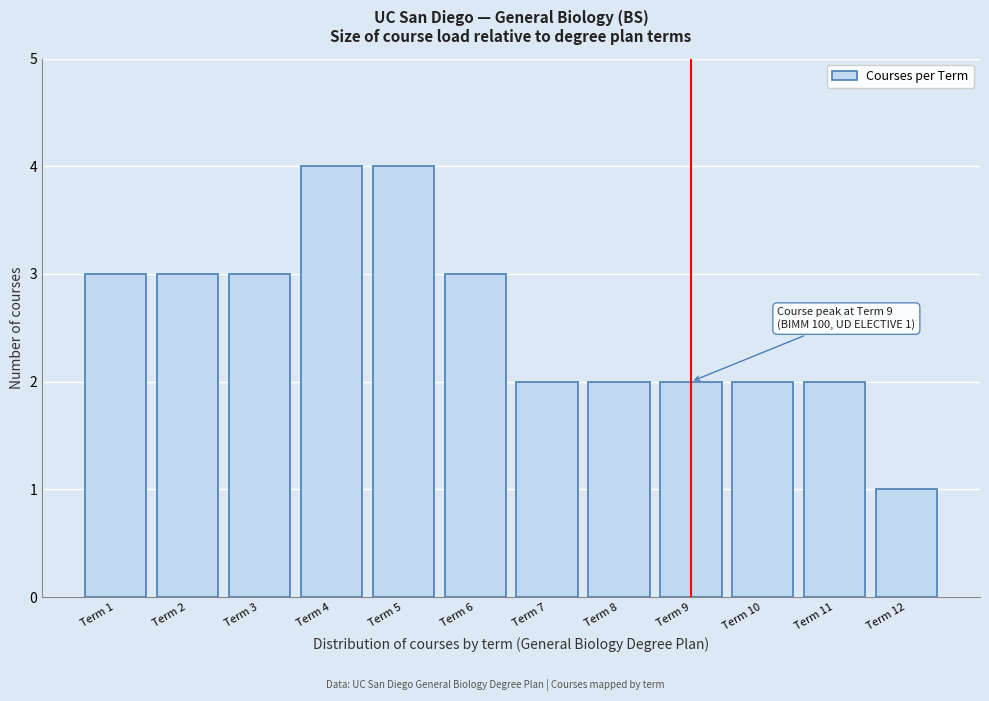

Reading left to right, what are all the values shown in this chart?

Term 1=3	Term 2=3	Term 3=3	Term 4=4	Term 5=4	Term 6=3	Term 7=2	Term 8=2	Term 9=2	Term 10=2	Term 11=2	Term 12=1